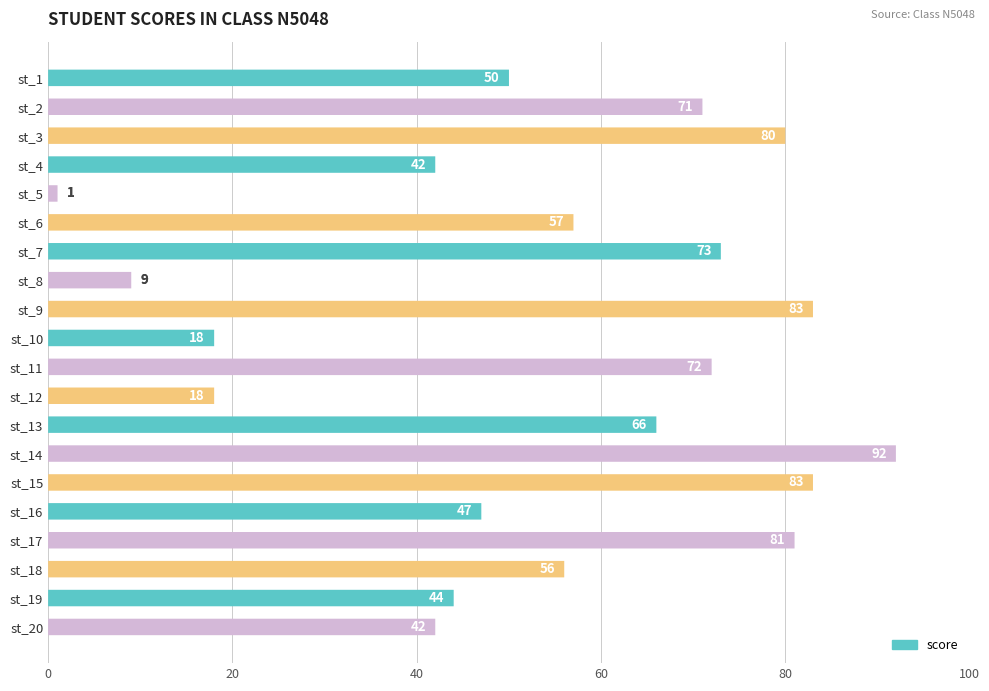

How many bars are there in total?

20